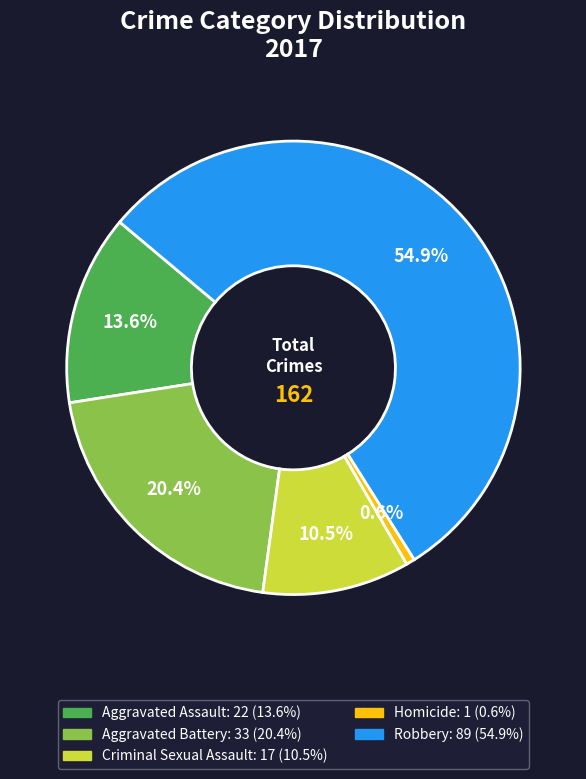

What percentage is the Homicide slice, to the nearest percent?

1%